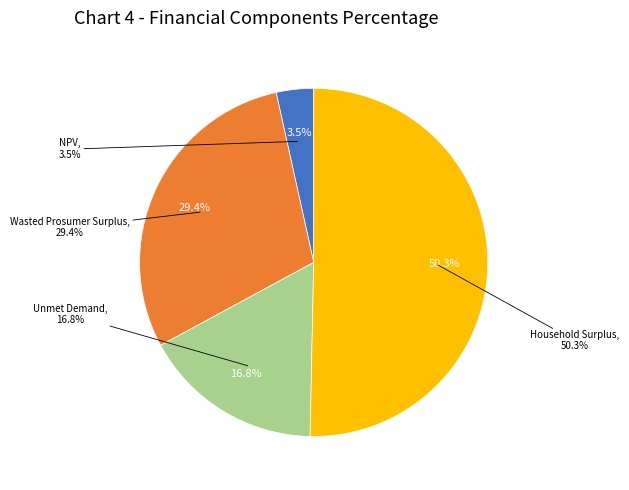

The Wasted Prosumer Surplus slice represents 29% of the pie. True or false?

True